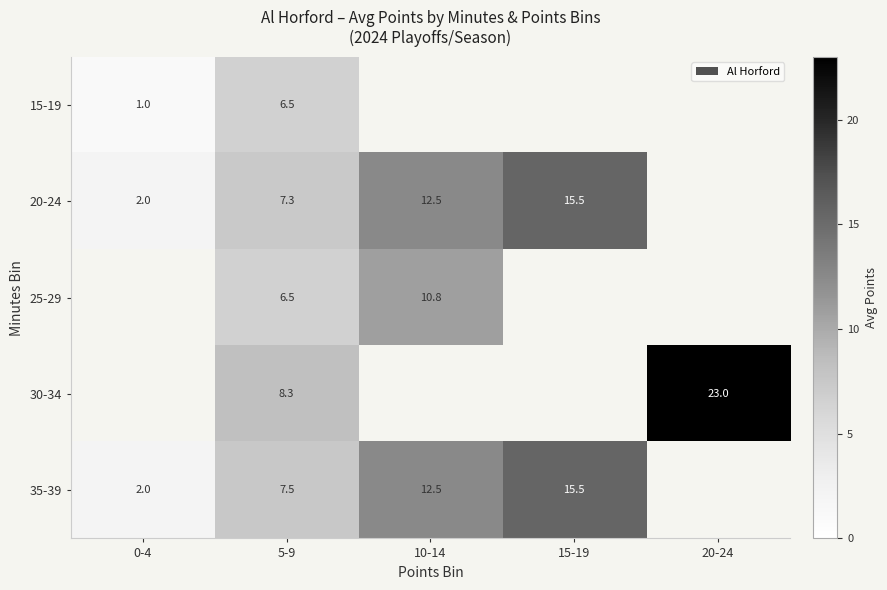

The 15-19 series shows 1.0 at 0-4. True or false?

True